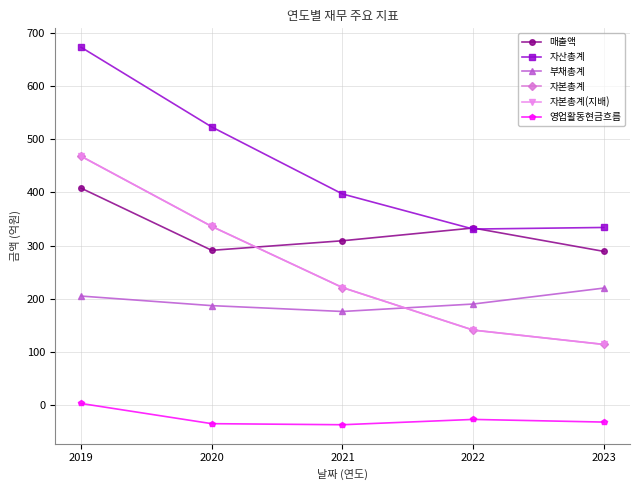

How many lines are shown in the chart?

6